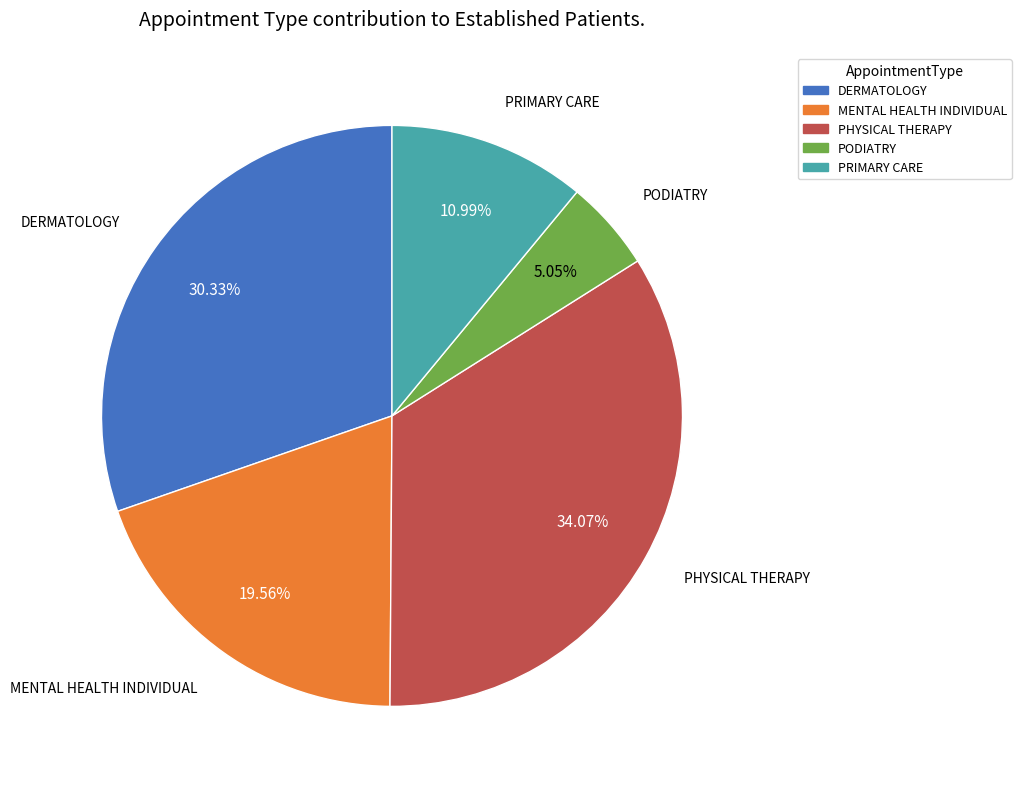

To the nearest percent, what portion does MENTAL HEALTH INDIVIDUAL represent?

20%